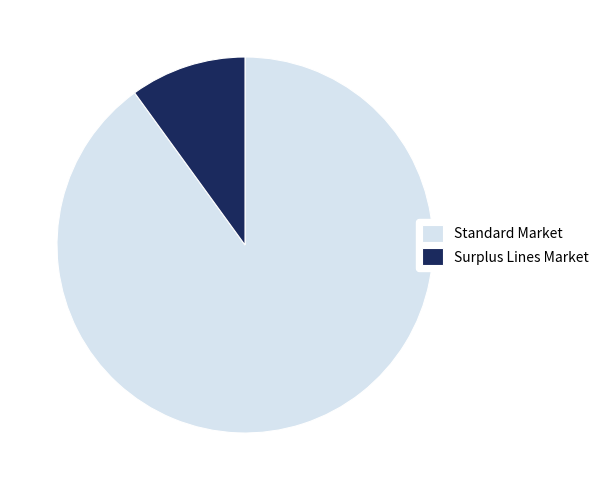

Which slice is the smallest?

Surplus Lines Market